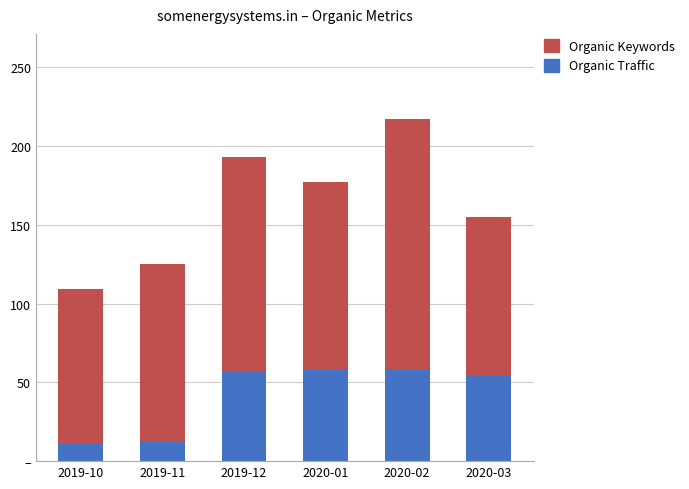

What is the average value of the Organic Traffic series?

42